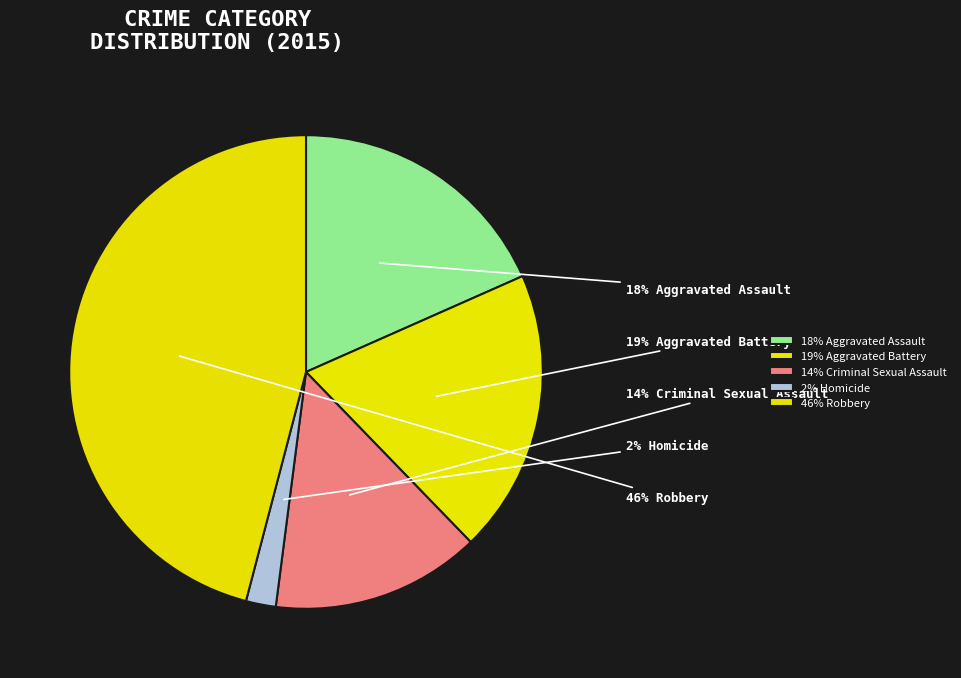

Count the number of slices in the pie.

5